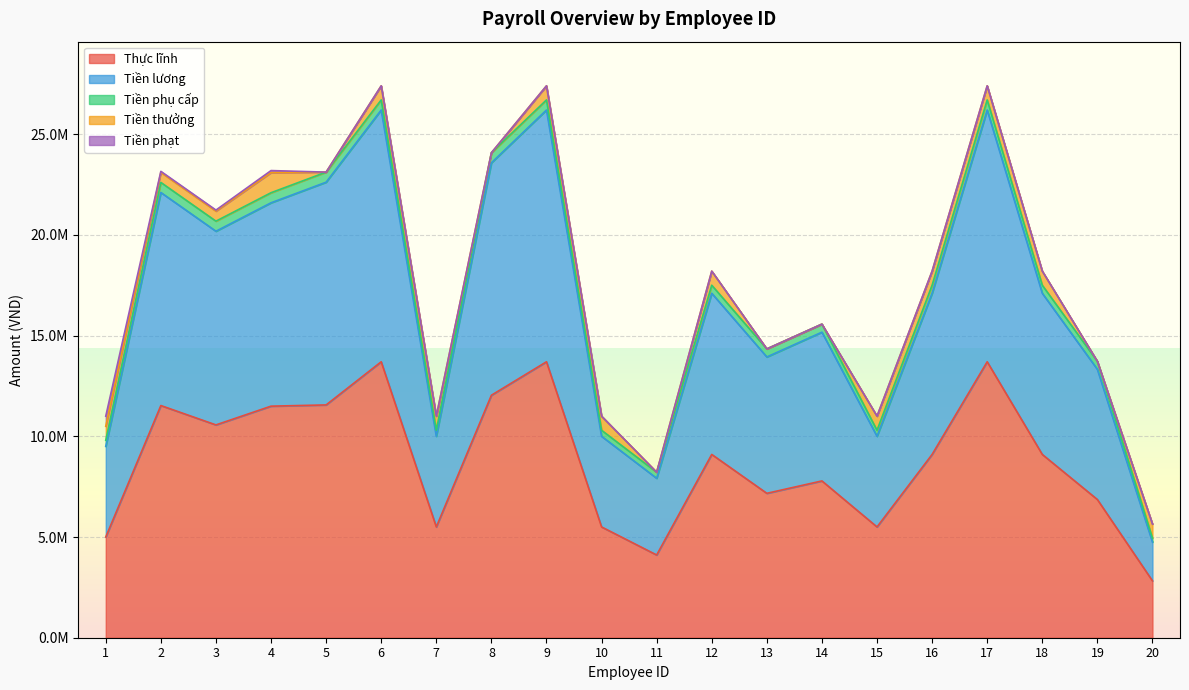

What is the difference between the maximum and minimum values in the Thực lĩnh series?

10876923.1